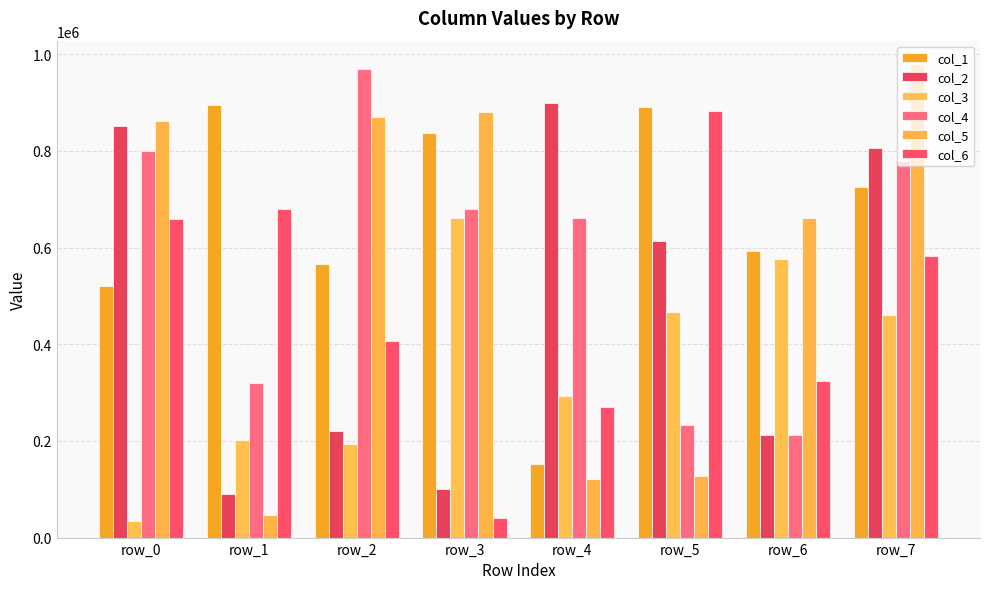

What is the average value of the col_1 series?

647662